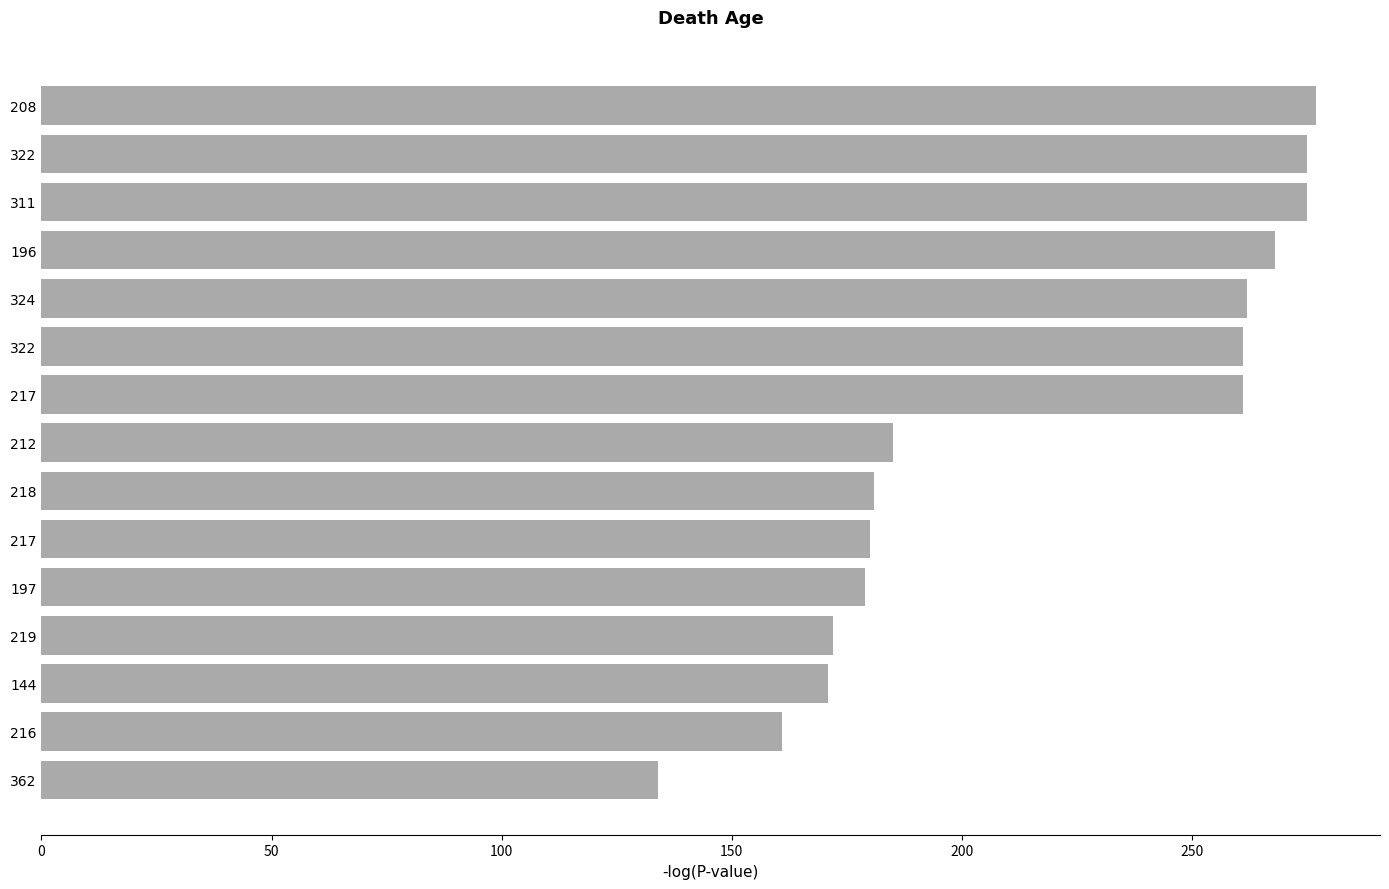

How many series are shown in this chart?

1